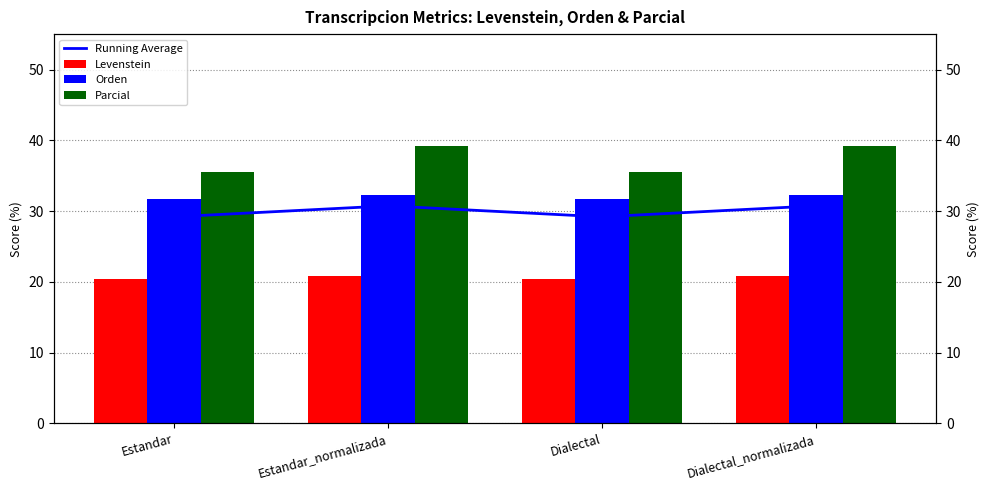

Reading left to right, list all the values displayed in this chart.

Running Average: Estandar=29.2	Estandar_normalizada=30.7	Dialectal=29.2	Dialectal_normalizada=30.7
Levenstein: Estandar=20.3	Estandar_normalizada=20.8	Dialectal=20.3	Dialectal_normalizada=20.8
Orden: Estandar=31.7	Estandar_normalizada=32.3	Dialectal=31.7	Dialectal_normalizada=32.3
Parcial: Estandar=35.5	Estandar_normalizada=39.1	Dialectal=35.5	Dialectal_normalizada=39.1